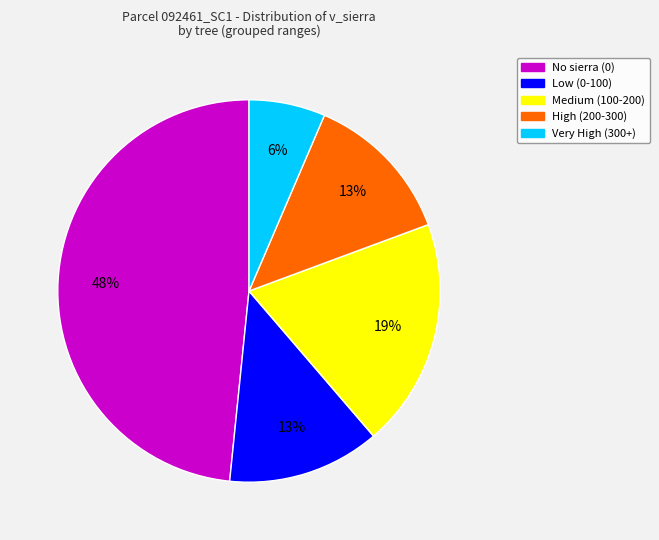

To the nearest percent, what is the difference between the largest and smallest slice percentages?

42%